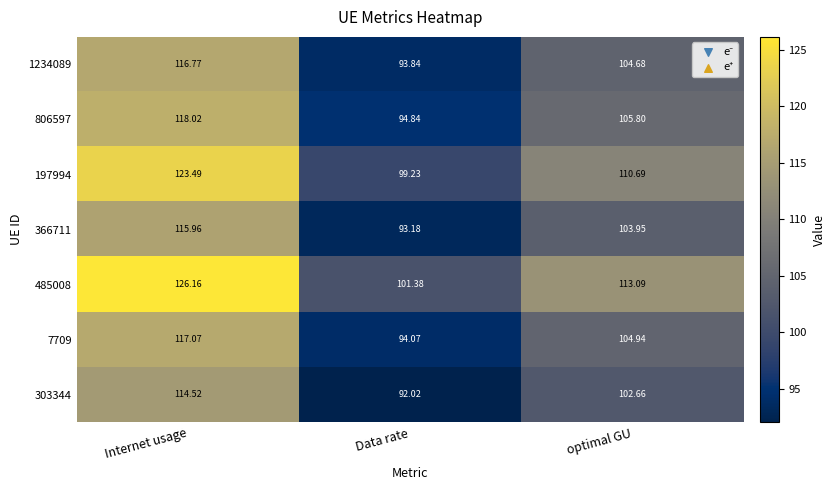

List the labels in order of 485008 value, smallest first.

Data rate, optimal GU, Internet usage